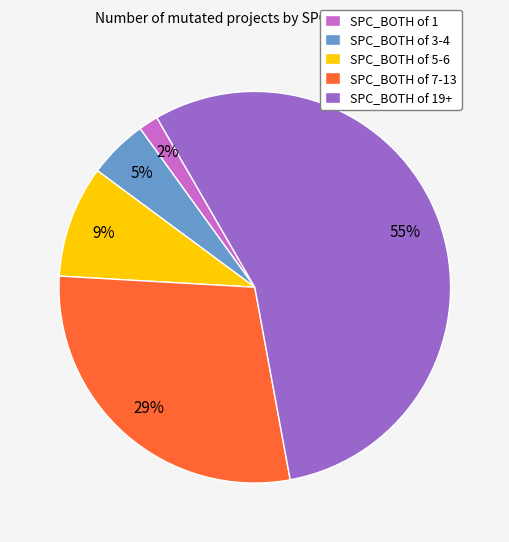

Which has a higher value, SPC_BOTH of 5-6 or SPC_BOTH of 1?

SPC_BOTH of 5-6